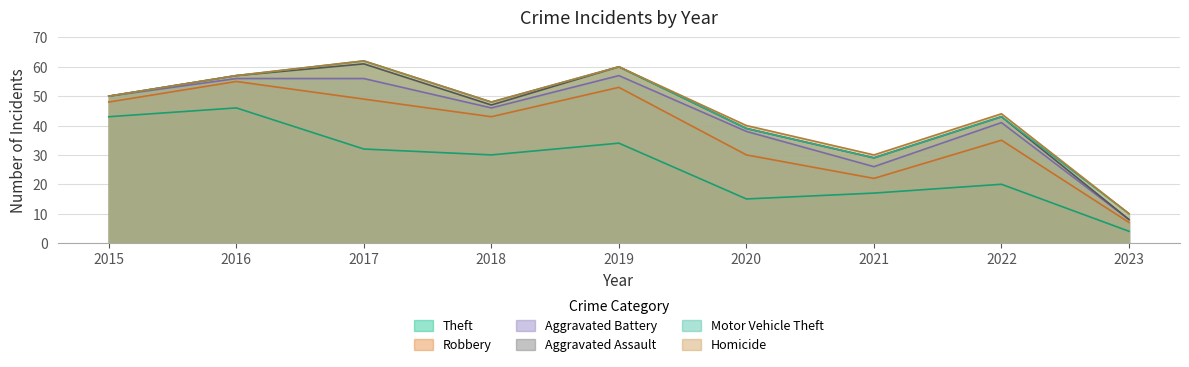

What is the difference between the maximum and minimum values in the Theft series?

42